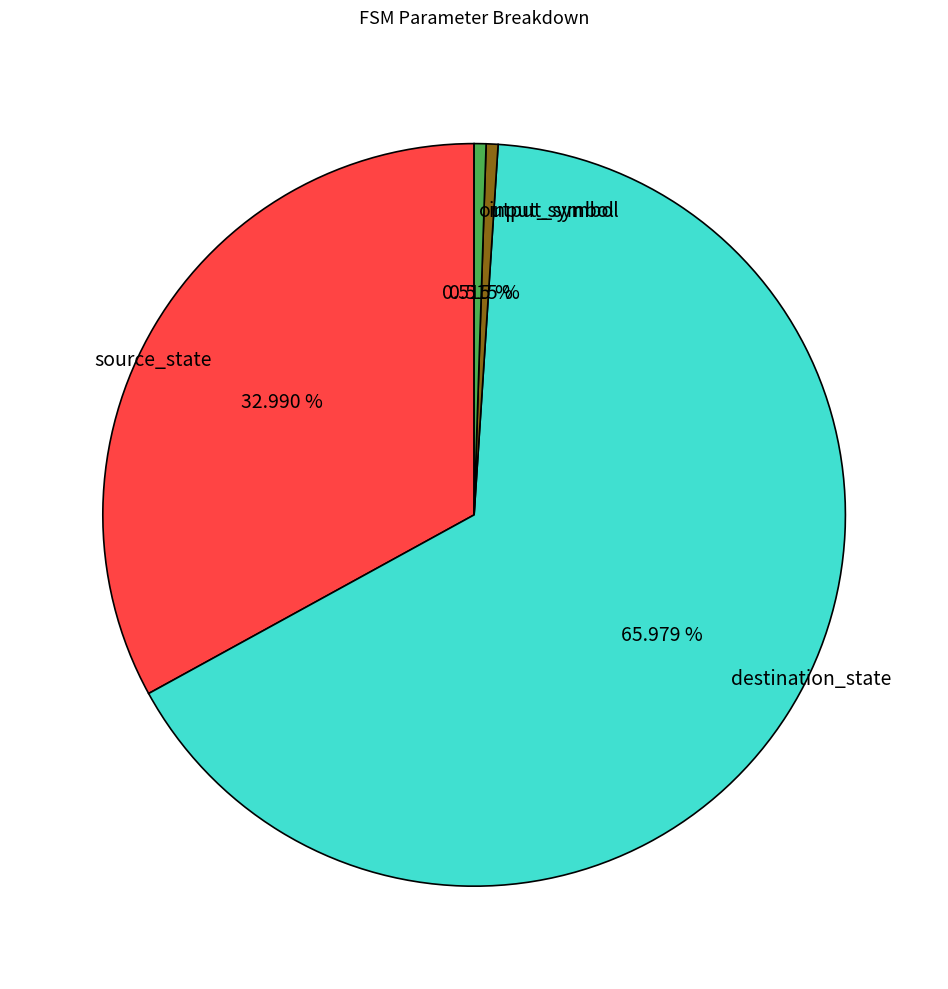

Combined, what portion of the pie is source_state and output_symbol?

33.5%